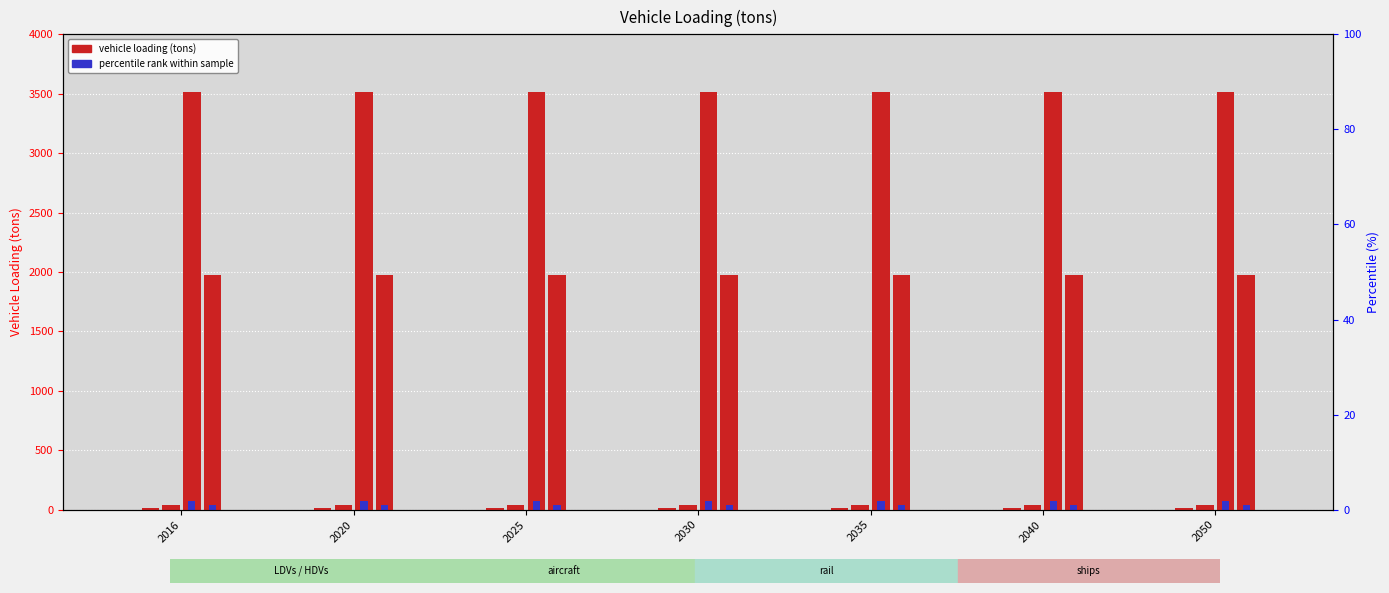

How many groups of bars are there?

7